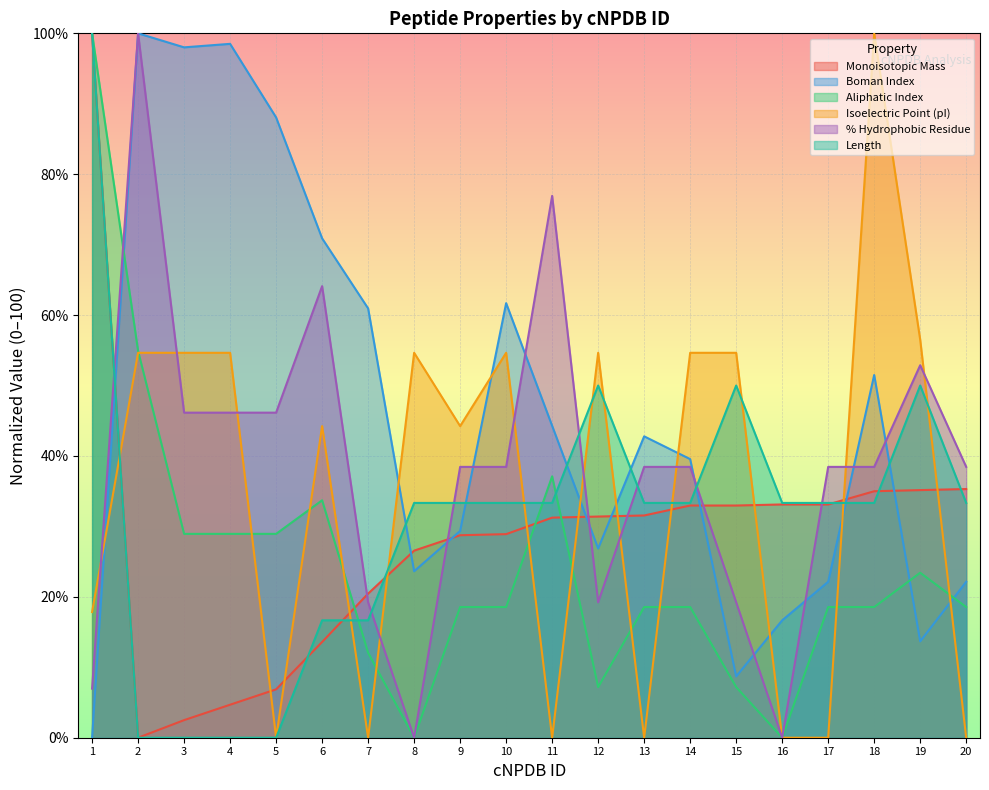

What are all the series names shown in the legend?

Monoisotopic Mass, Boman Index, Aliphatic Index, Isoelectric Point (pI), % Hydrophobic Residue, Length